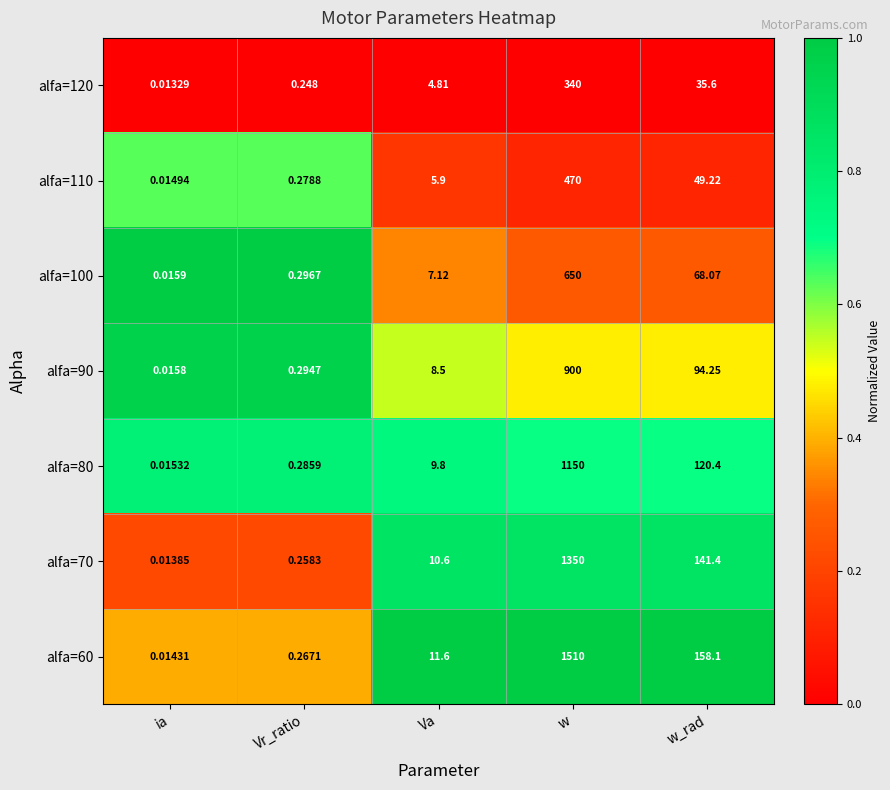

What is the maximum value shown in the chart?

1510.0